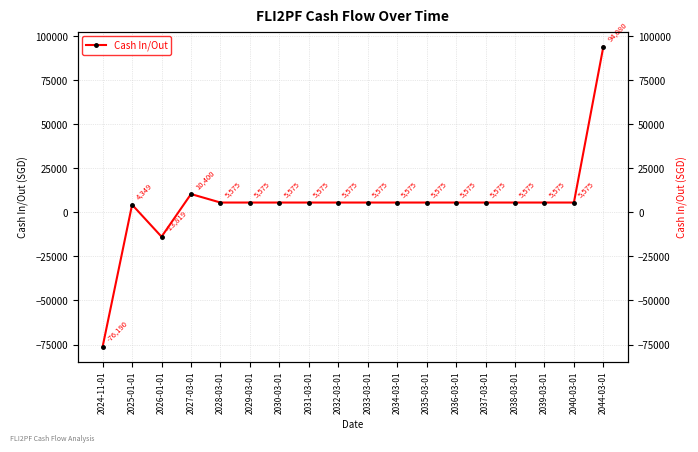

True or false: the data shows 7076.0 at 2025-01-01.

False